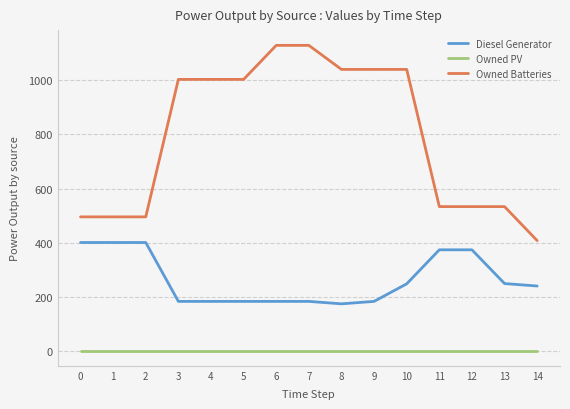

Rank the series by their average value, from lowest to highest.

Owned PV, Diesel Generator, Owned Batteries